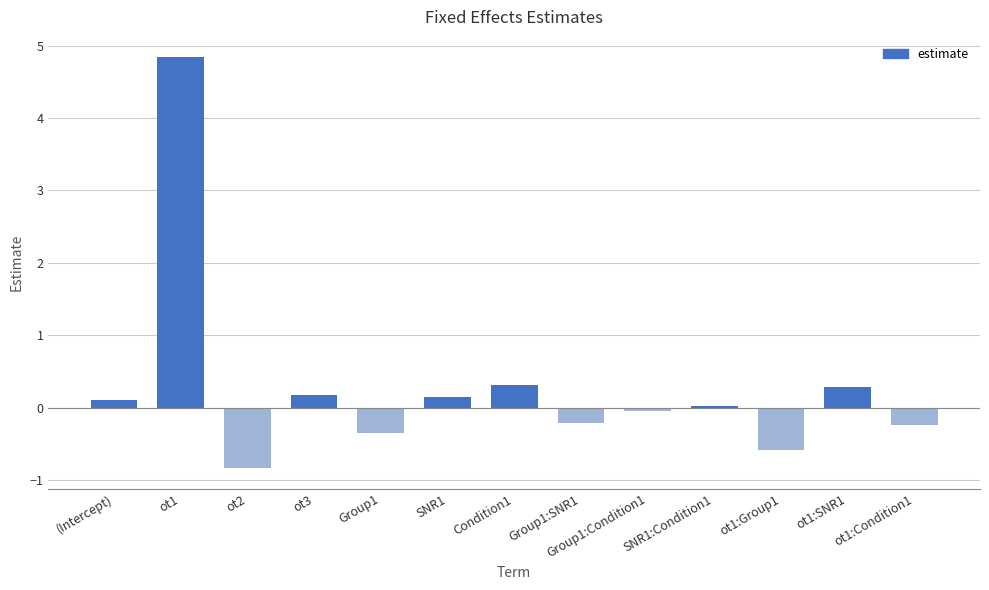

What position from the right is Condition1?

7